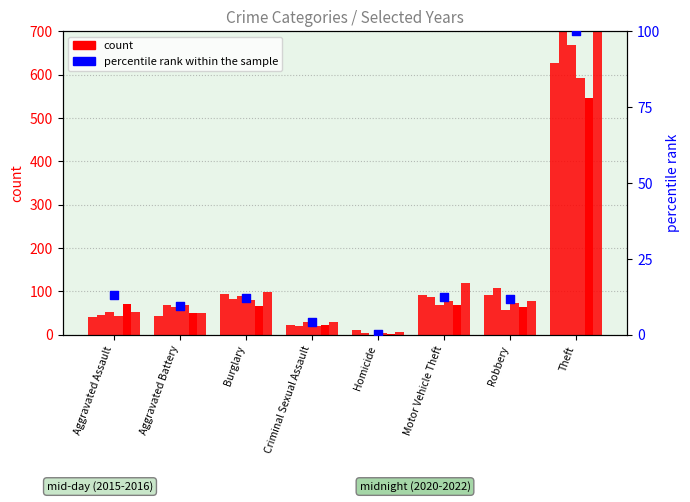

At which category is the sum across all series the highest?

Theft